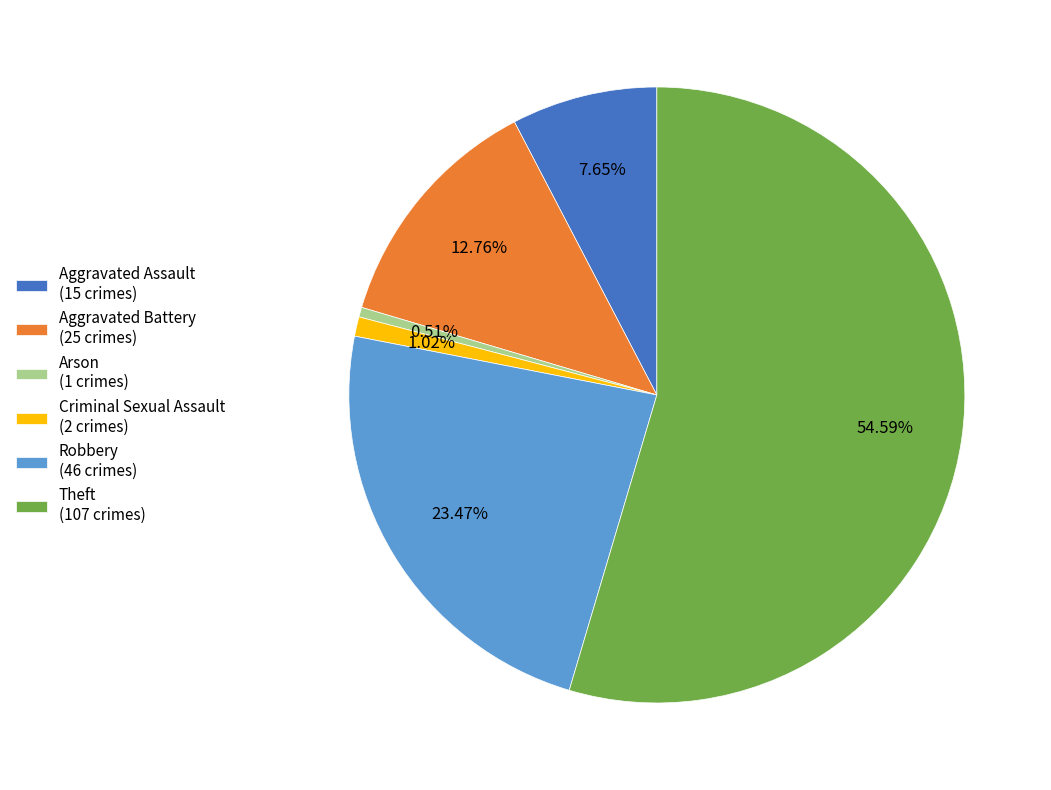

To the nearest percent, what is the difference between the largest and smallest slice percentages?

54%